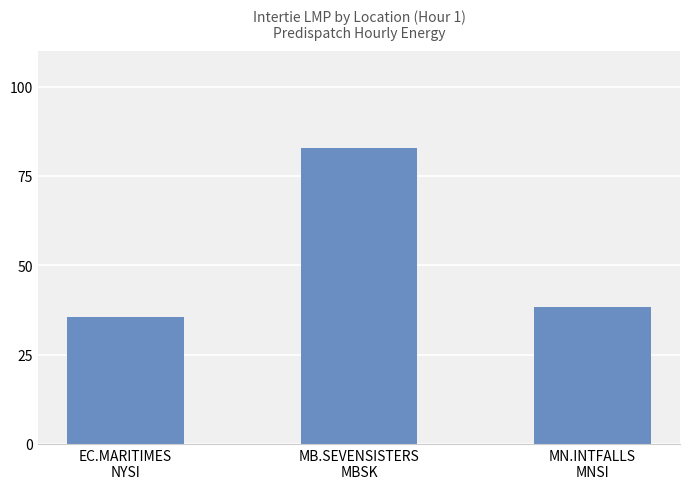

How many values exceed 38?

2